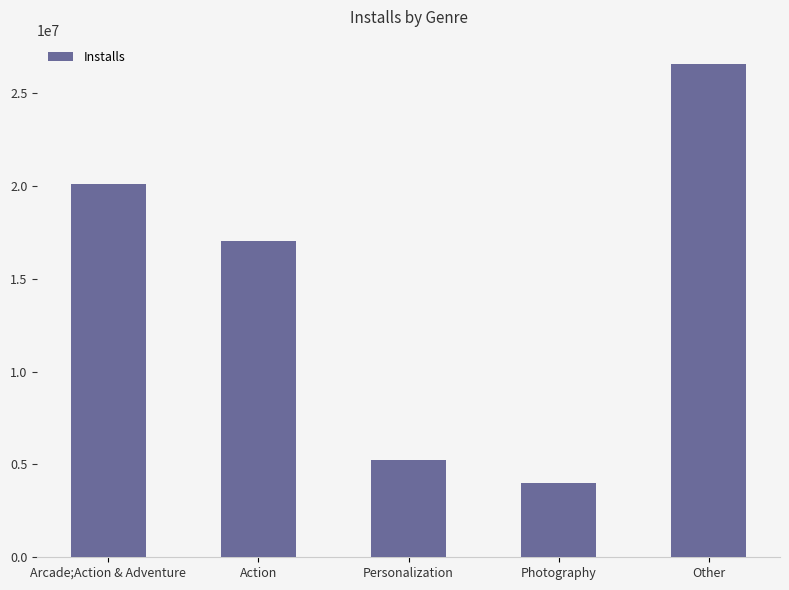

Which category has the highest value across all series?

Other